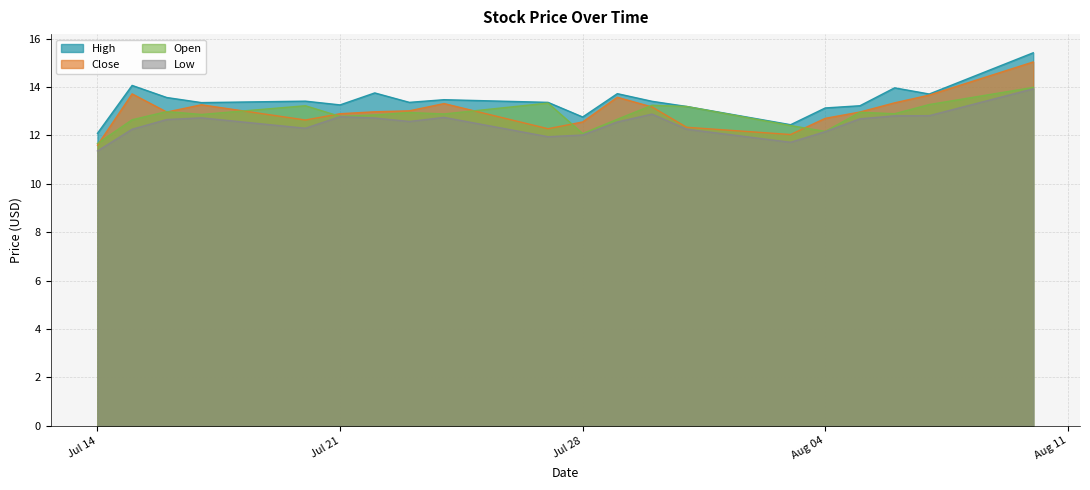

True or false: Close has a value of 2.7 at Aug 04.

False